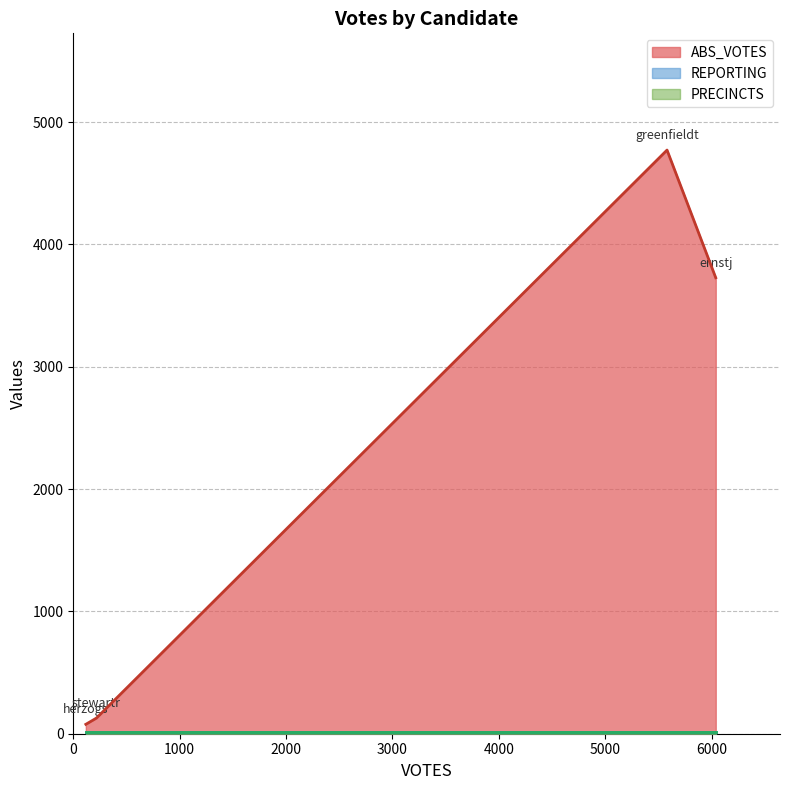

What is the sum of the REPORTING values at herzogs and ernstj?

22